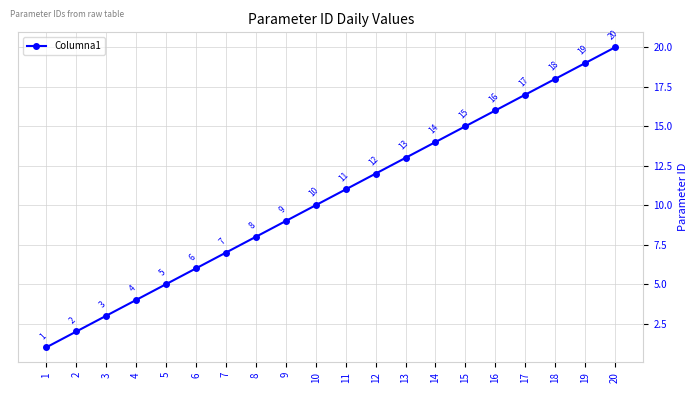

How many data points does each series have?

20